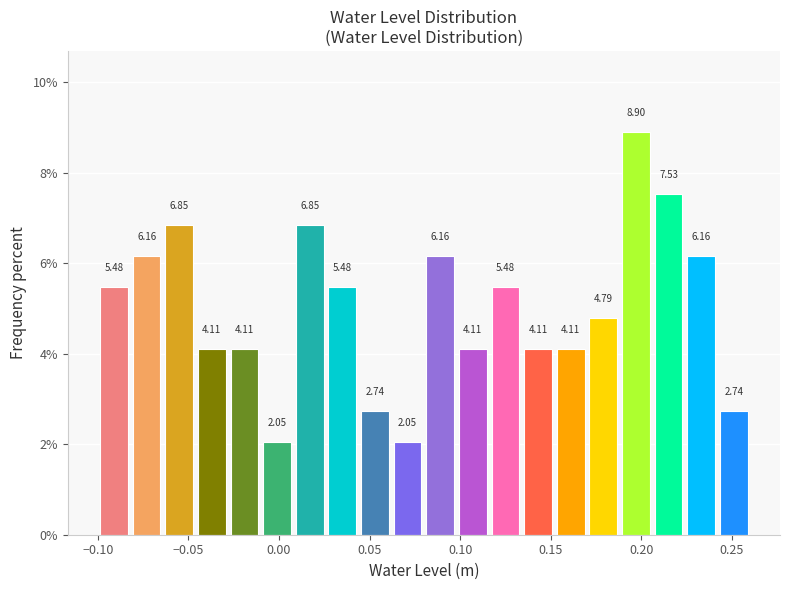

Around what value on the x-axis is the tallest bar? Give the approximate position of its centre, as read against the axis.

0.195